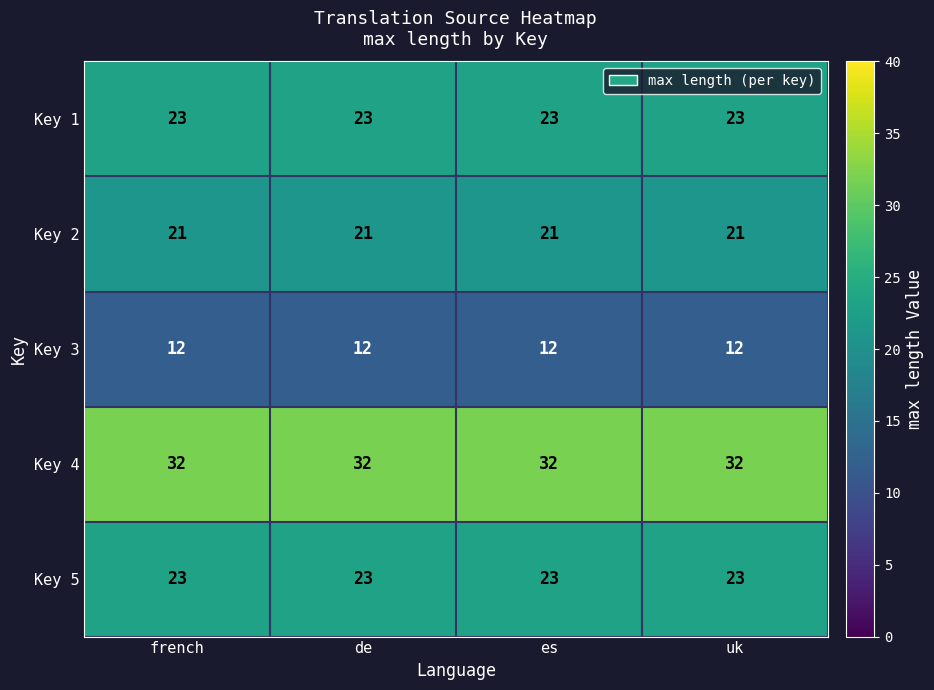

Which series has the largest total across all categories?

Key 4